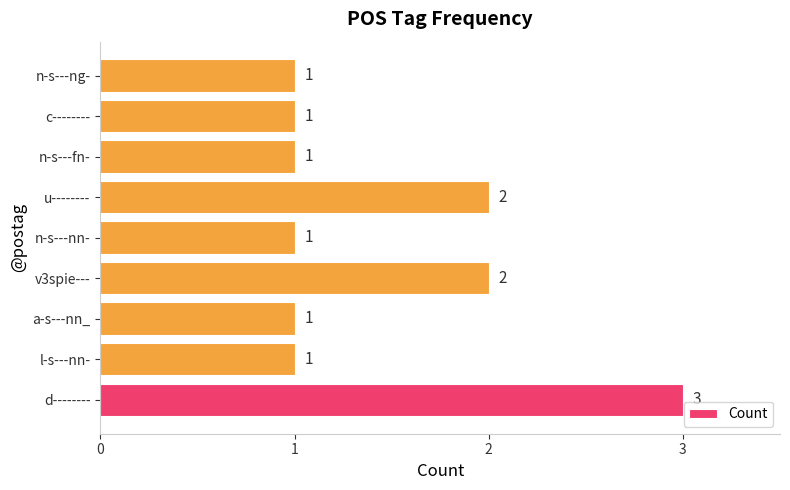

What is the approximate value at d--------?

3